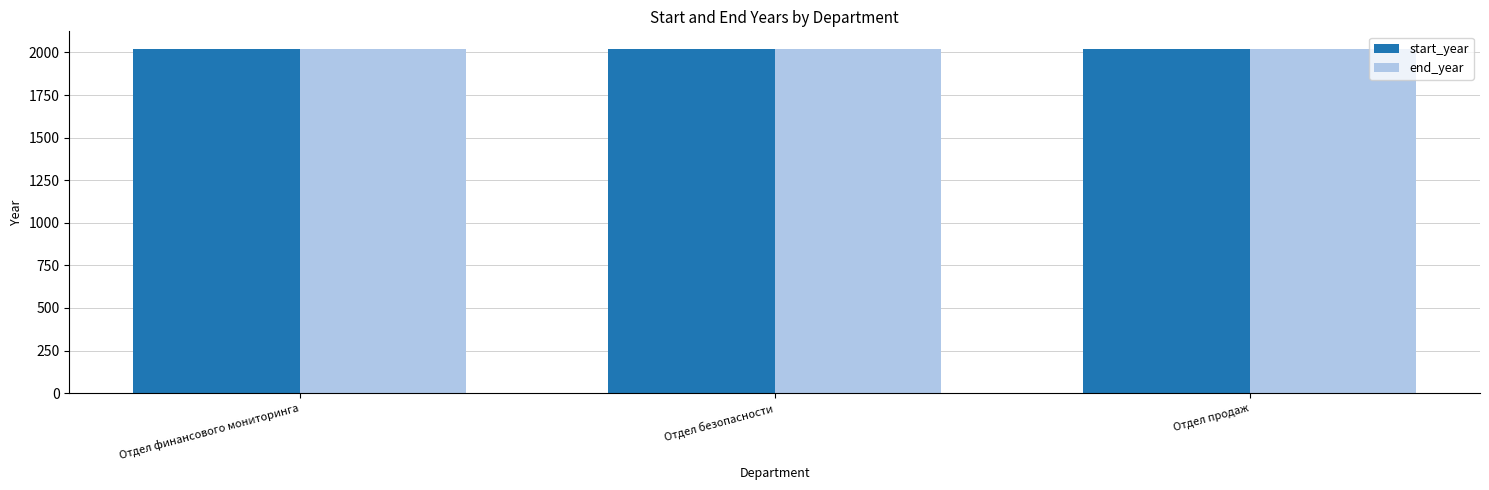

How many series are shown in this chart?

2